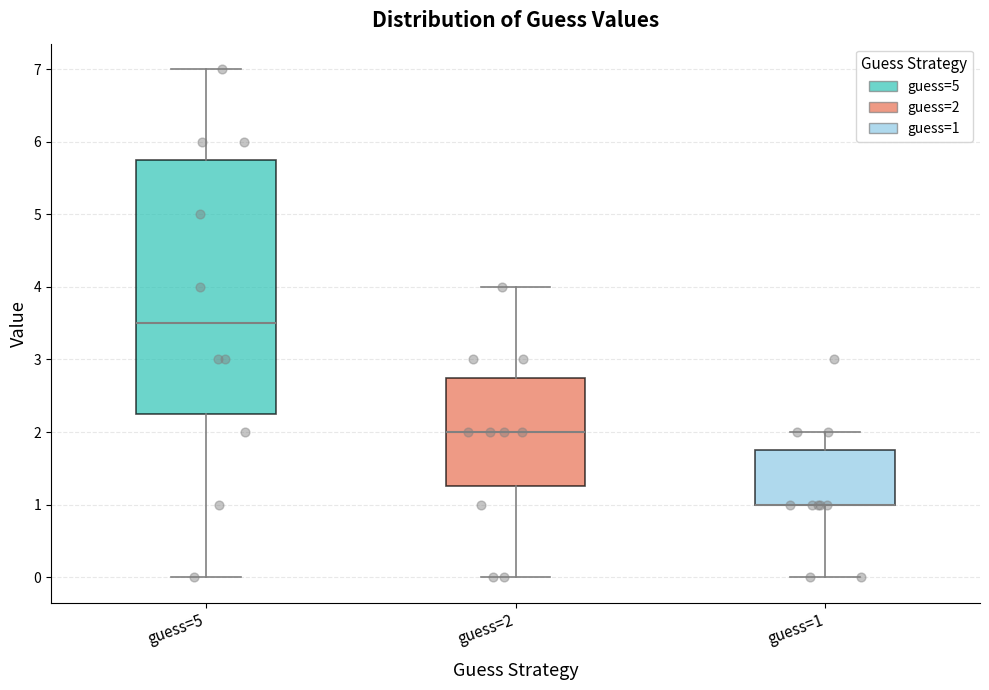

Comparing the boxes themselves (not the whiskers), which one is the tallest?

guess=5